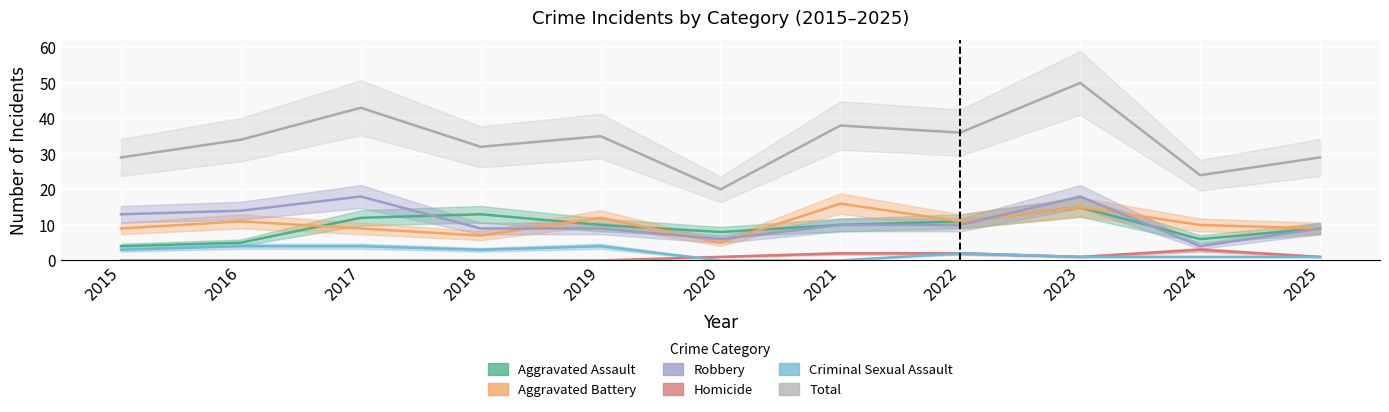

What is the spread (max minus min) of values at 2019?

35